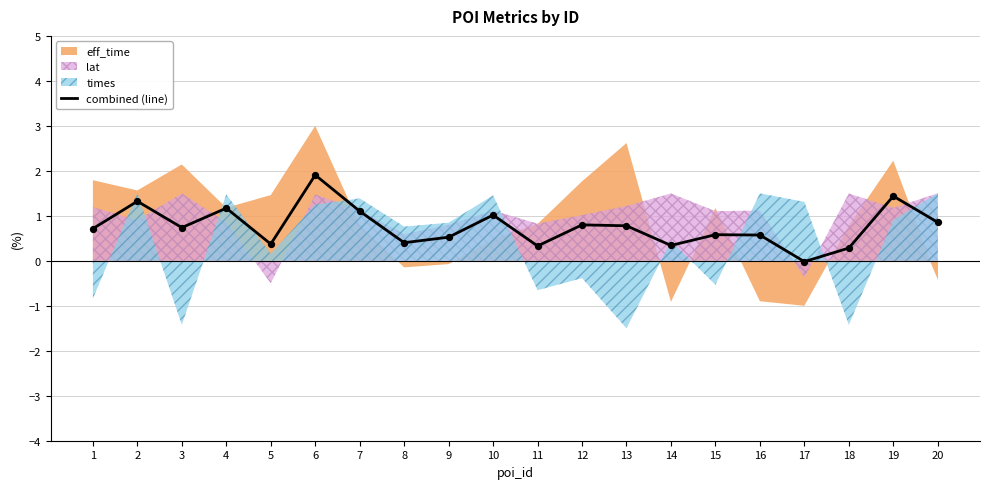

What is the change in value from 13 to 16?

-0.2